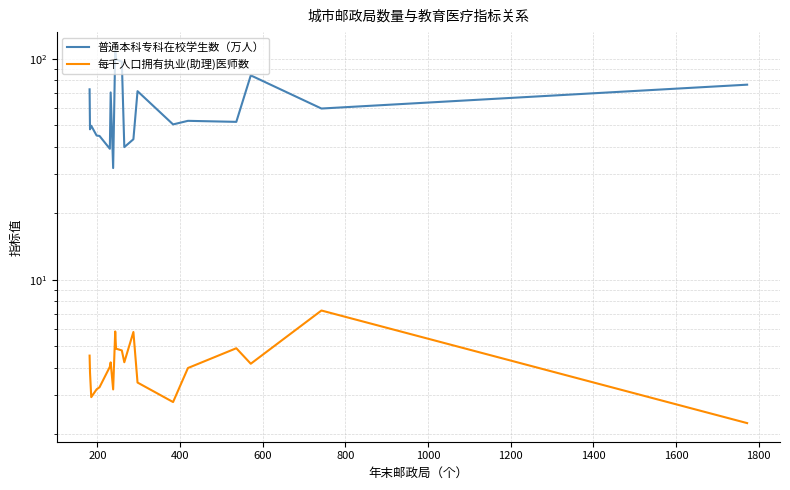

How many data points in 每千人口拥有执业(助理)医师数 are less than 4?

9